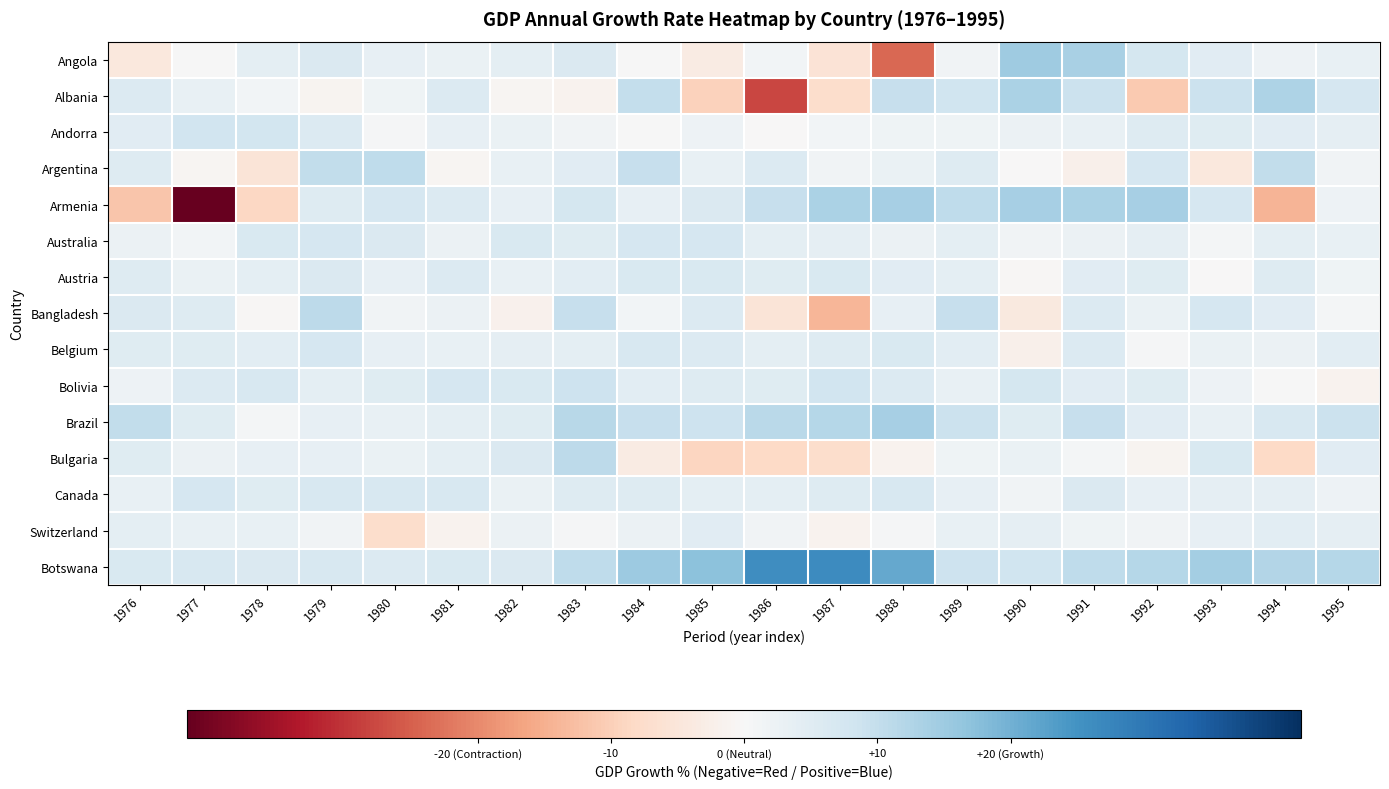

Which series has the largest total across all categories?

Botswana